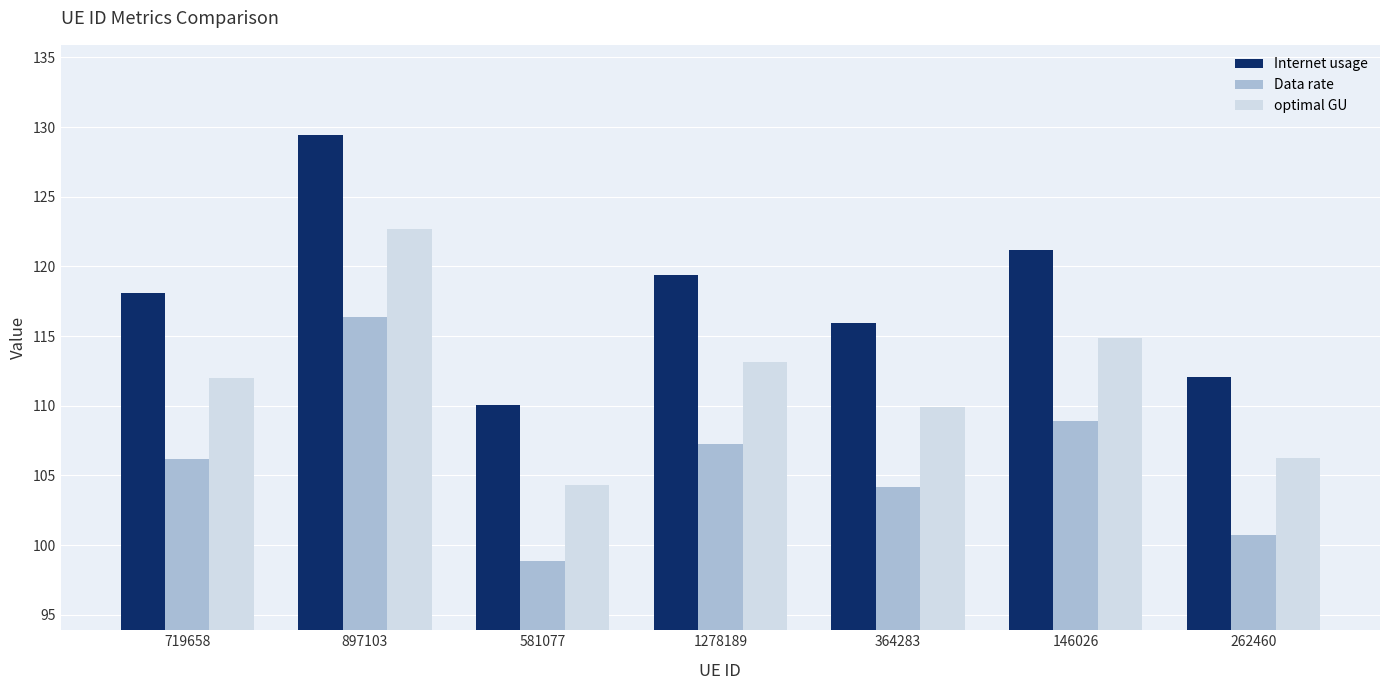

Which series changed the most between 719658 and 897103?

Internet usage